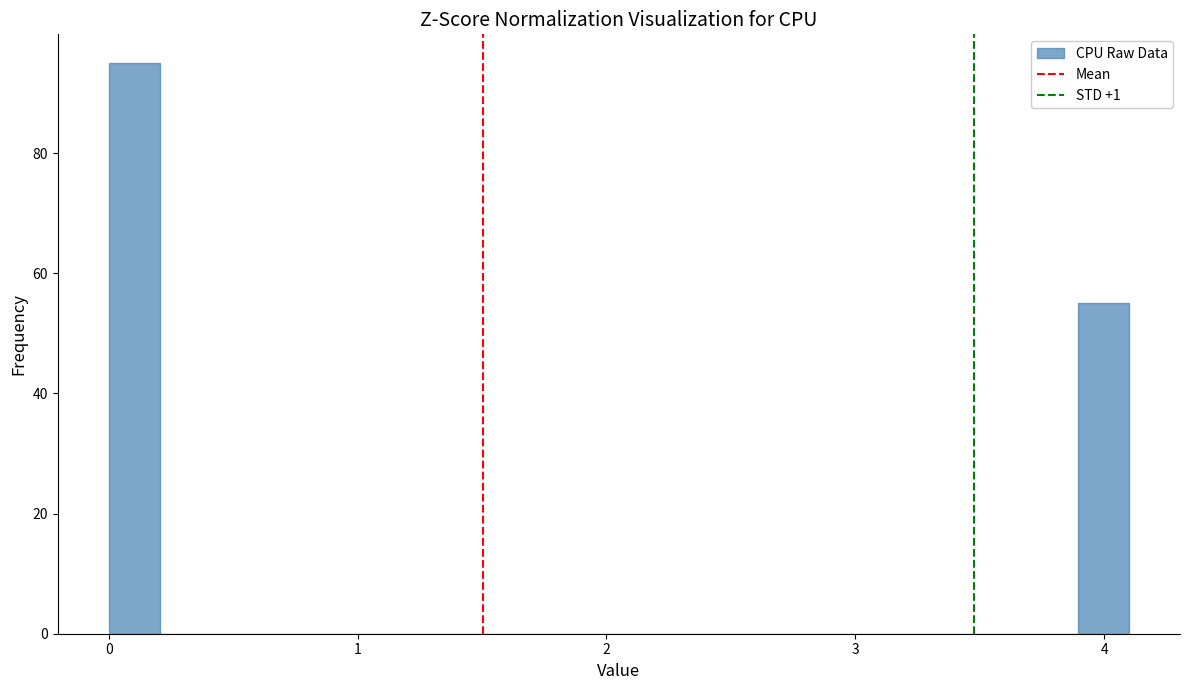

Read against the x-axis, roughly where is the centre of the tallest bar?

0.1